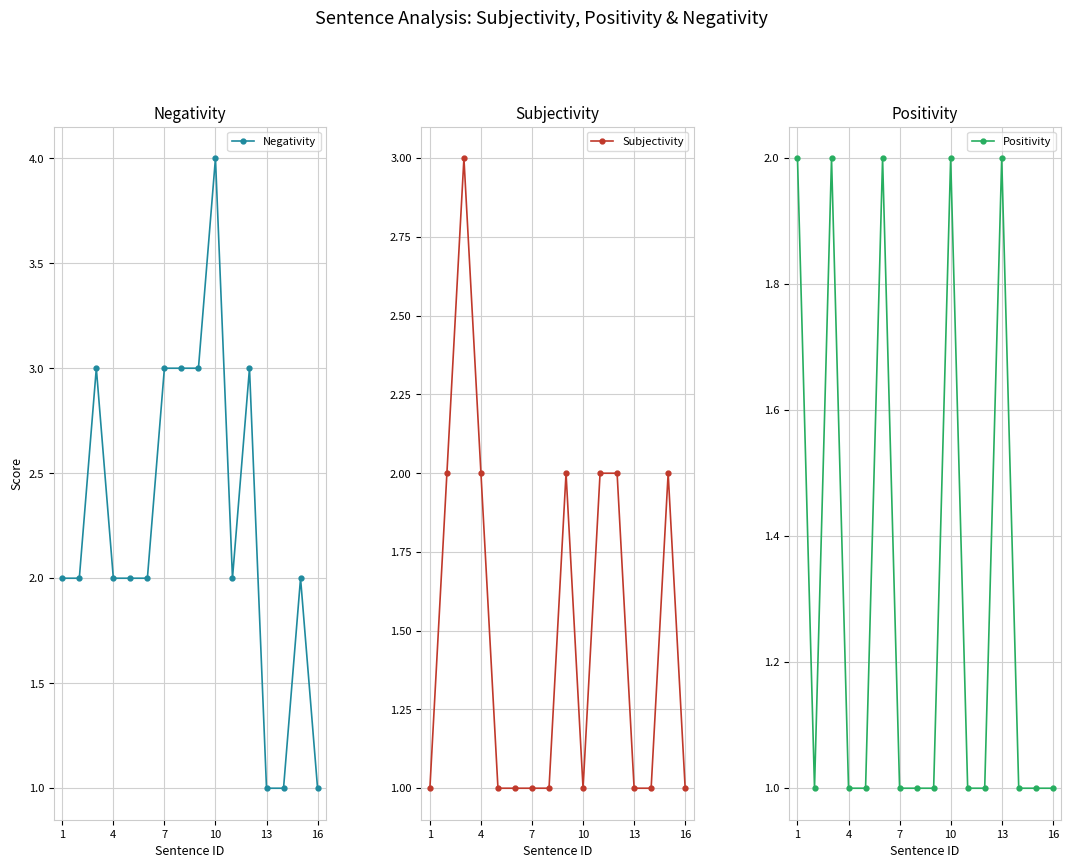

List the series in order of their peak value, highest first.

Negativity, Subjectivity, Positivity